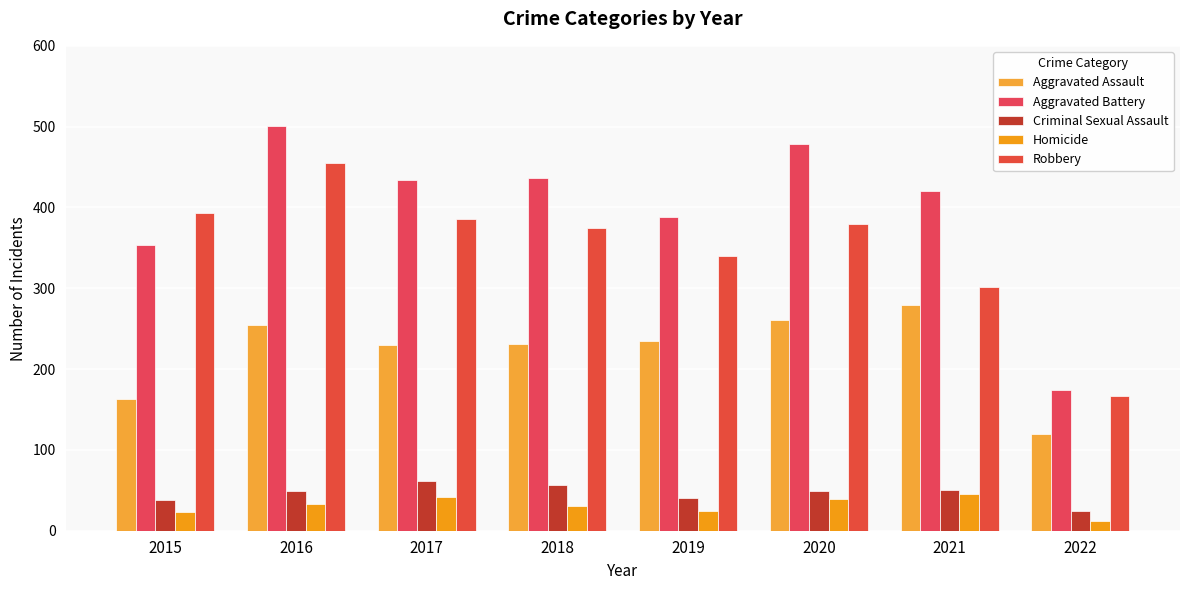

Where is Criminal Sexual Assault nearest to the value 43?

2019